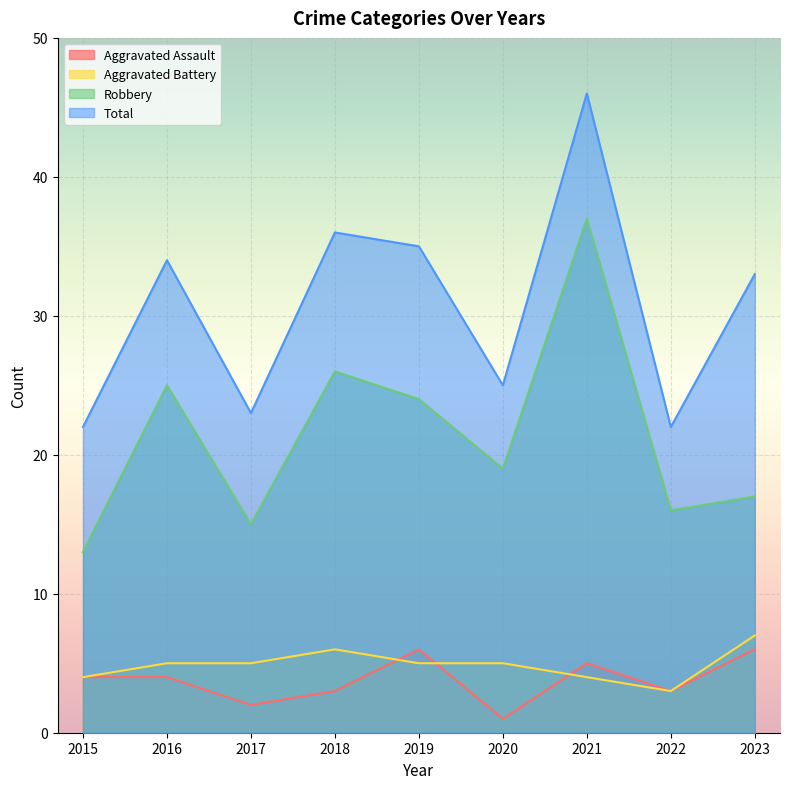

What is the value of the Aggravated Battery point at the 3rd from the left?

5